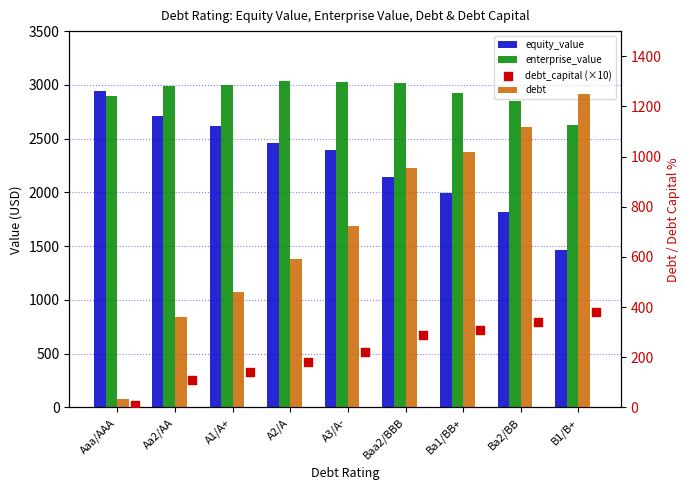

Which series has the largest total across all categories?

enterprise_value